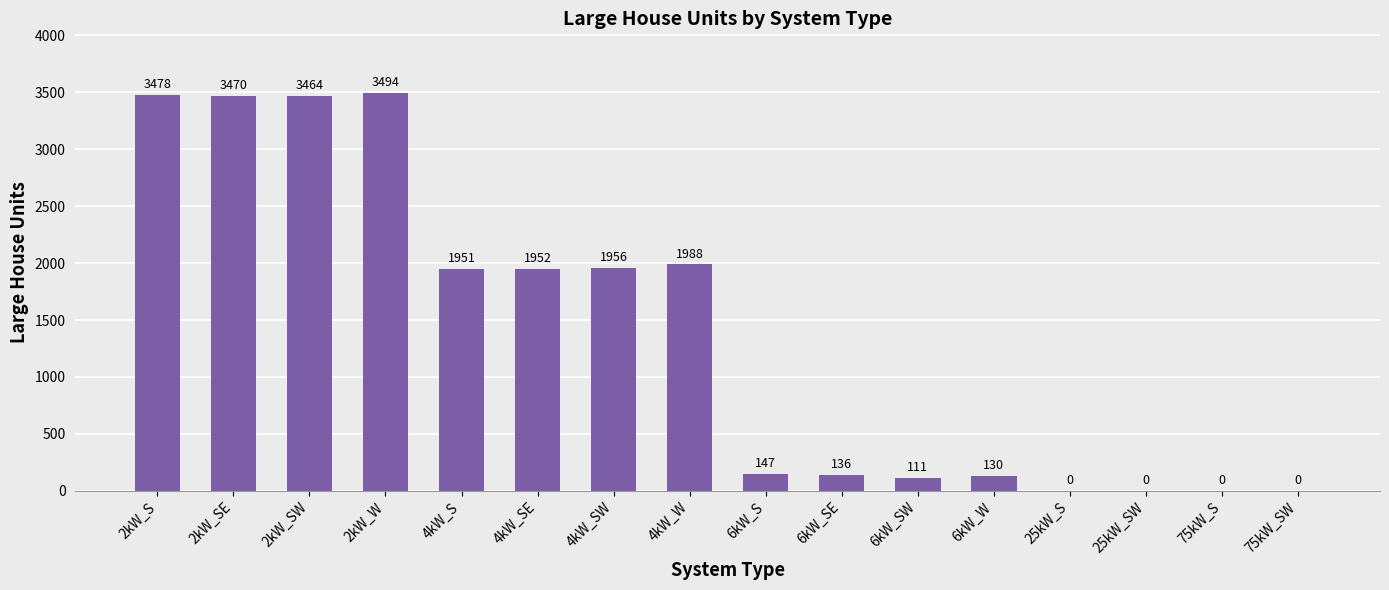

Where is the data nearest to the value 1747?

4kW_S